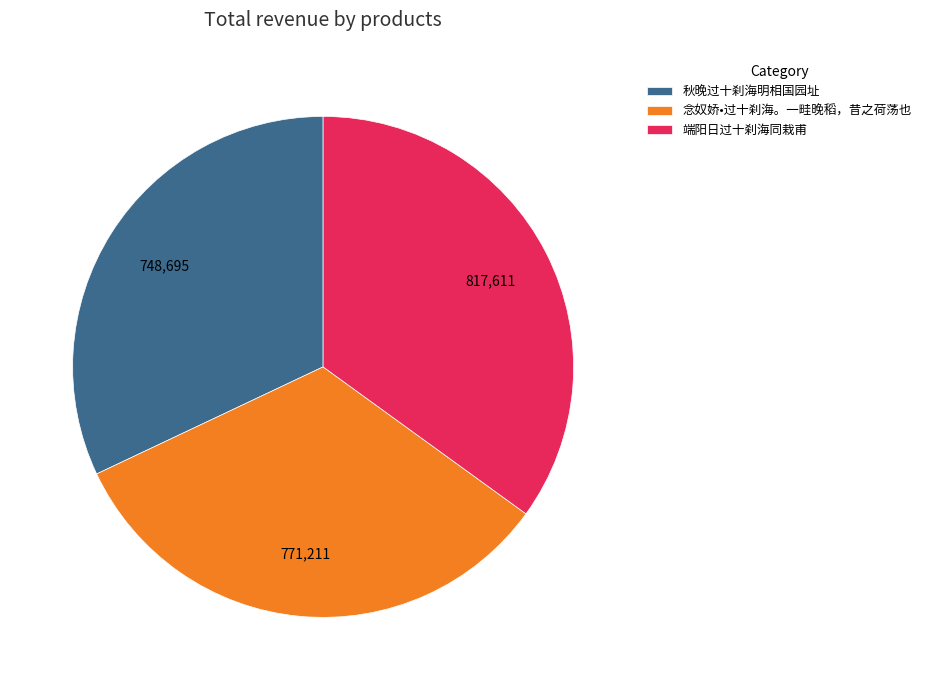

The 念奴娇•过十刹海。一畦晚稻，昔之荷荡也 slice represents 48% of the pie. True or false?

False